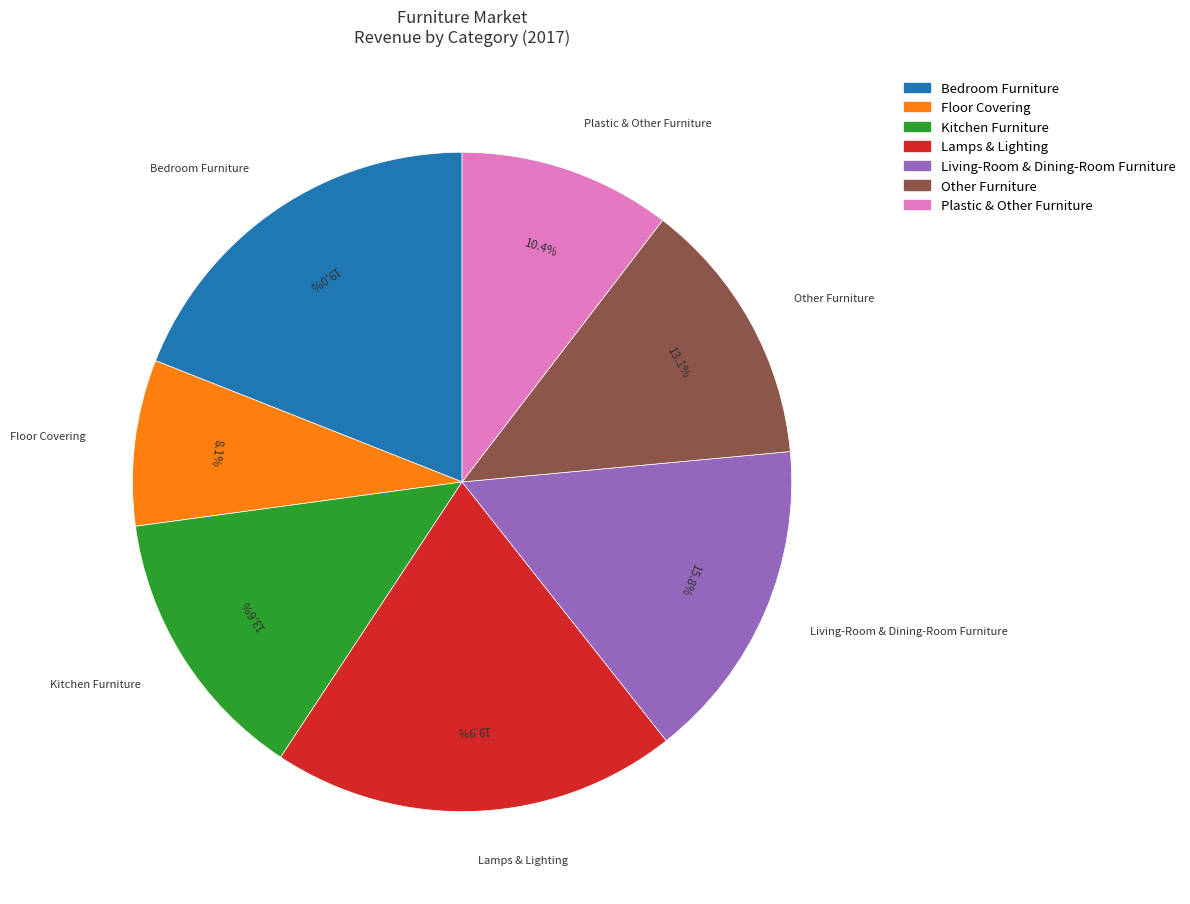

Combined, do Floor Covering and Lamps & Lighting account for over 50%?

No